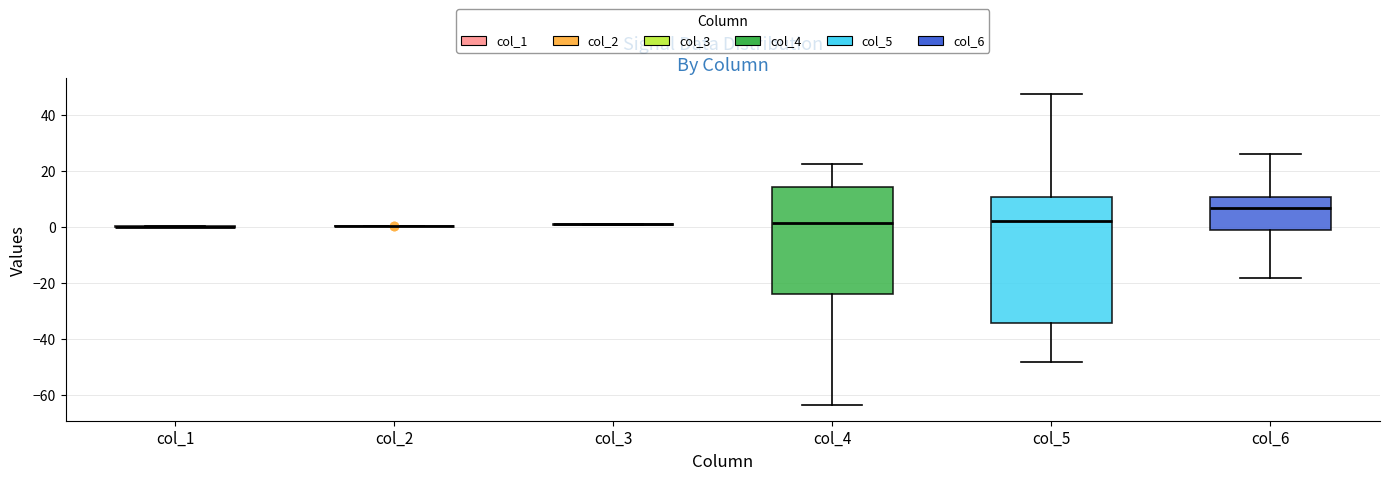

Reading left to right, transcribe this box plot: for each box, give where its median line is, the range the box spans, and where its two whiskers end, as read against the y-axis. The values are not printed on the chart, so give them approximately, as read against the axis.

col_1: box collapsed to a line at 0, whiskers 0 to 0
col_2: box collapsed to a line at 0, whiskers 0 to 0
col_3: box collapsed to a line at 0, whiskers 0 to 2
col_4: median 2, box -24 to 14, whiskers -64 to 22
col_5: median 2, box -34 to 10, whiskers -48 to 48
col_6: median 6, box -2 to 10, whiskers -18 to 26